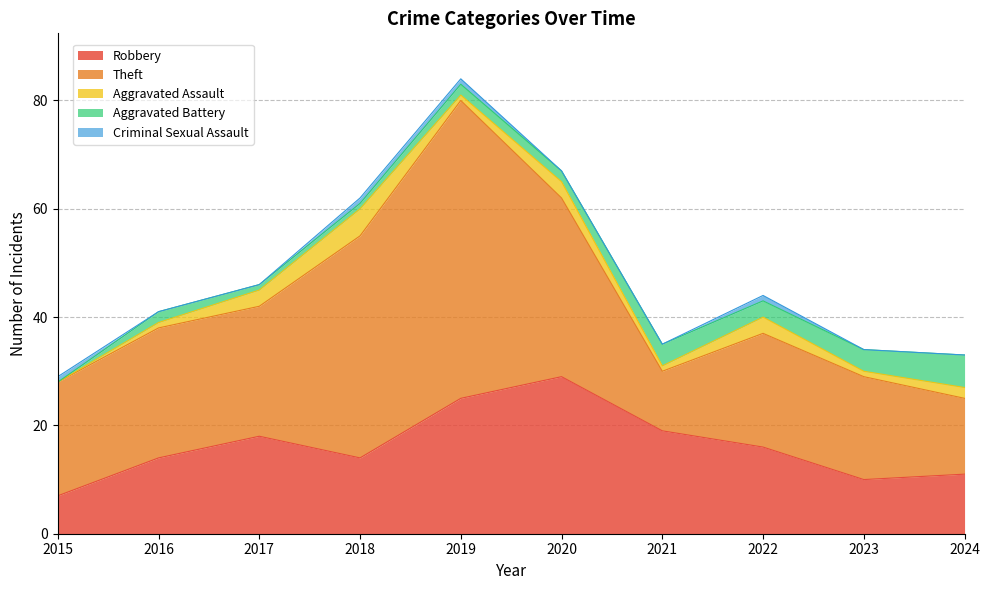

What are all the series names shown in the legend?

Robbery, Theft, Aggravated Assault, Aggravated Battery, Criminal Sexual Assault